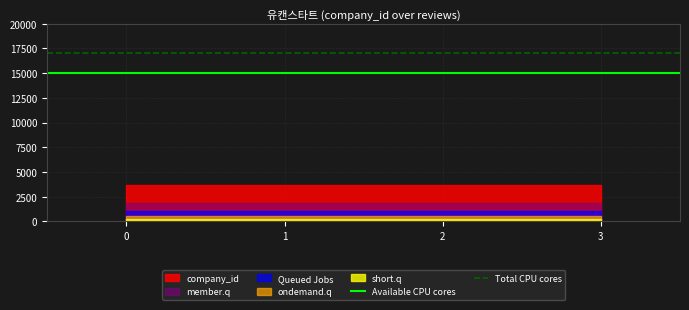

At 1, list the series in order from smallest to largest.

short.q, ondemand.q, Queued Jobs, member.q, company_id